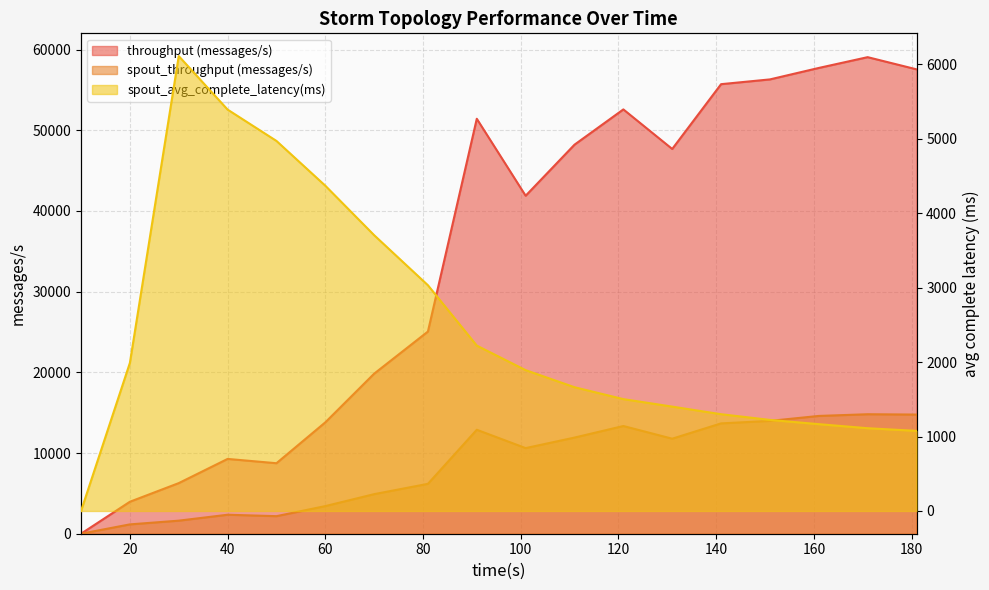

Which series has the largest total across all categories?

throughput (messages/s)